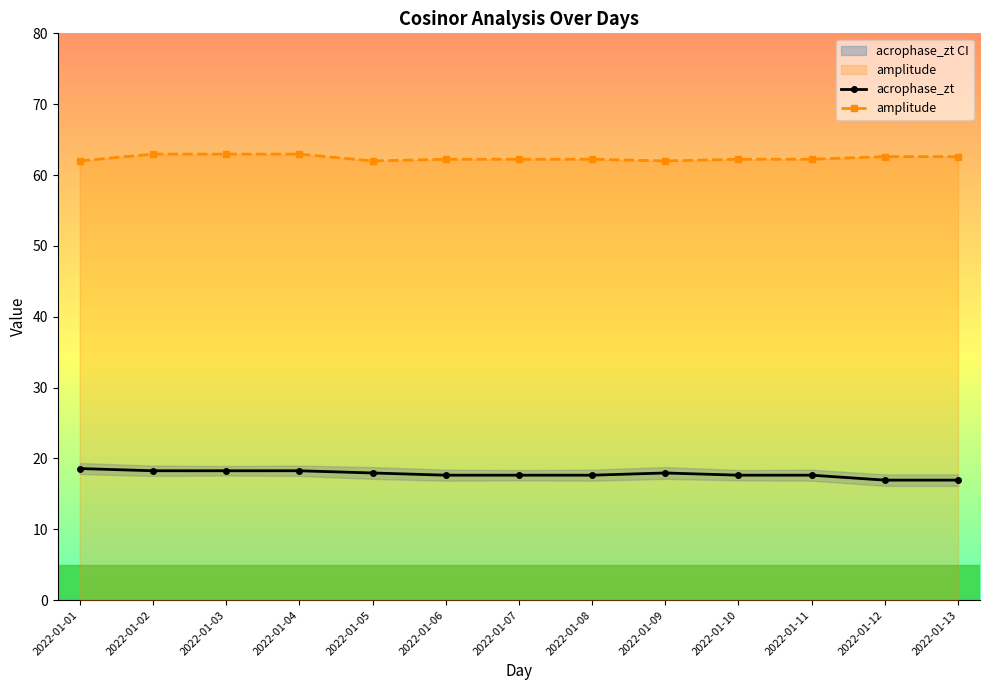

Which has a higher value, 2022-01-13 or 2022-01-06?

2022-01-06